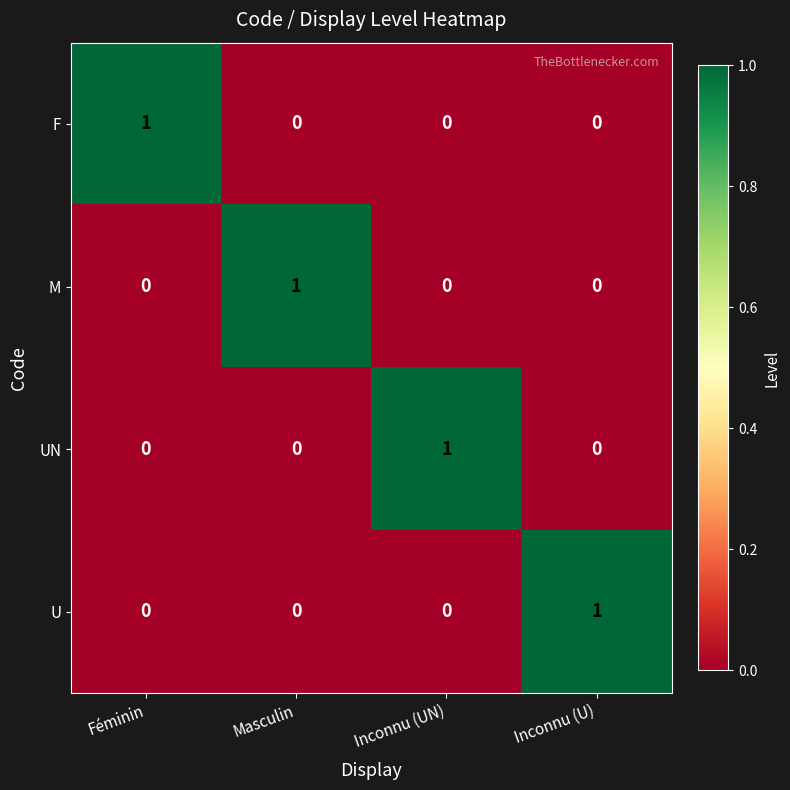

The value of U at Féminin is 0. True or false?

True